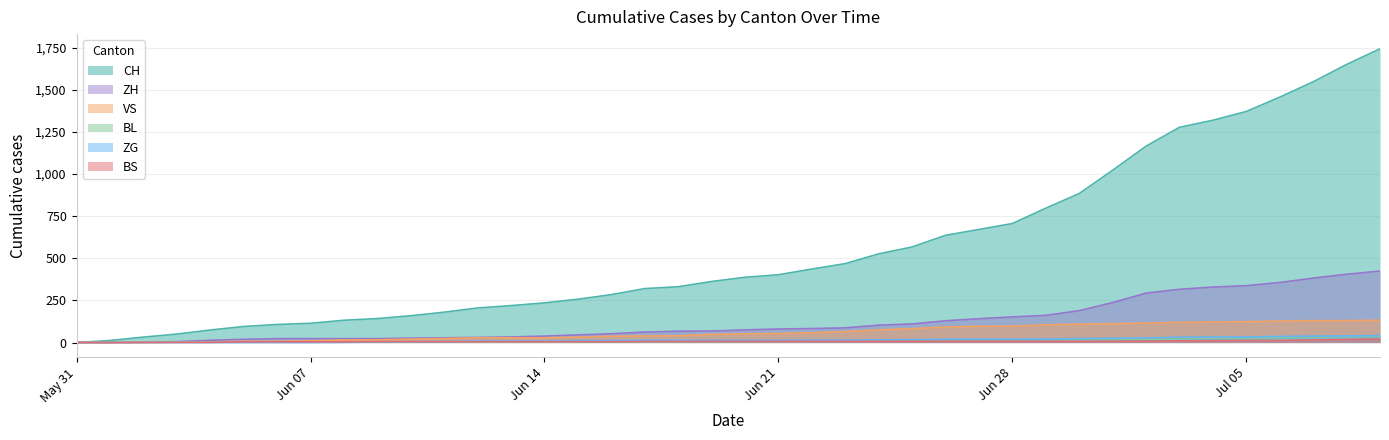

What is the difference between the highest and lowest values at 2020-06-03?

50